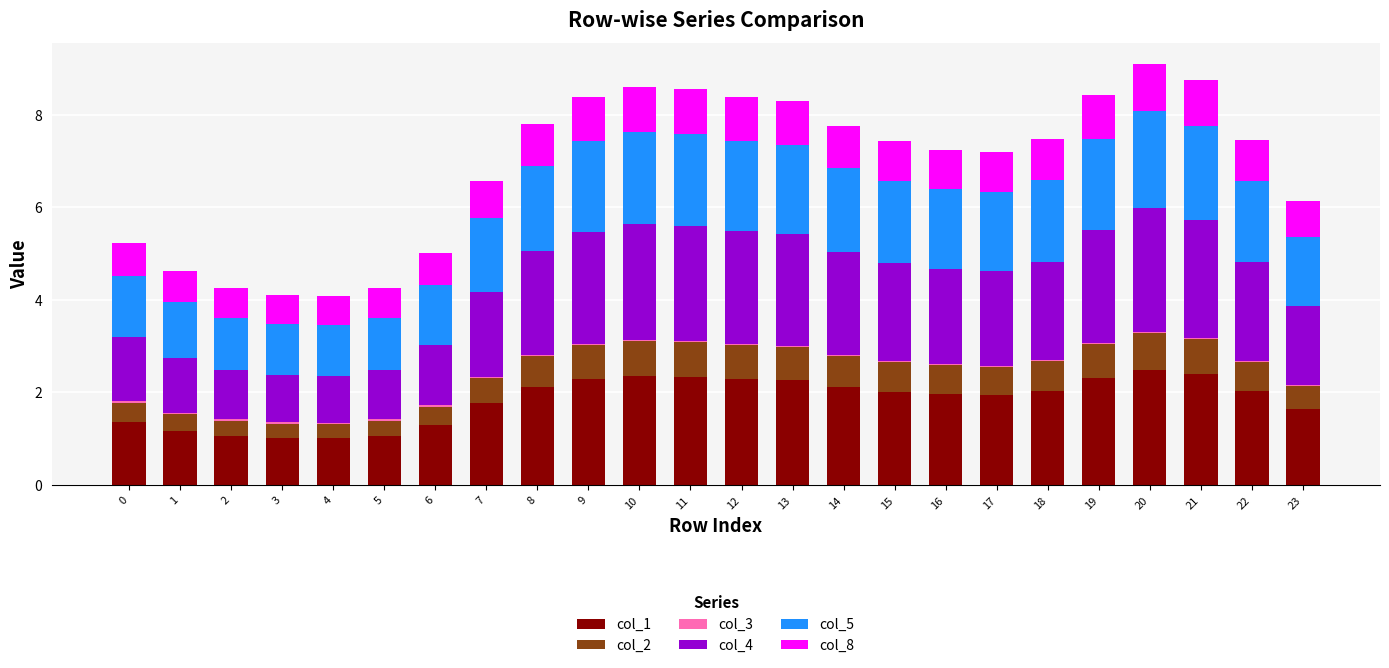

The col_1 series shows 2.3 at 12. True or false?

True